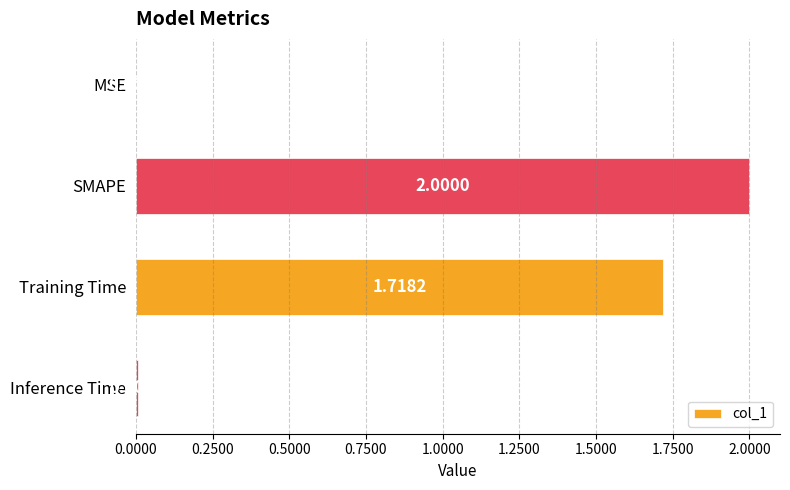

Between Training Time and Inference Time, which is larger?

Training Time